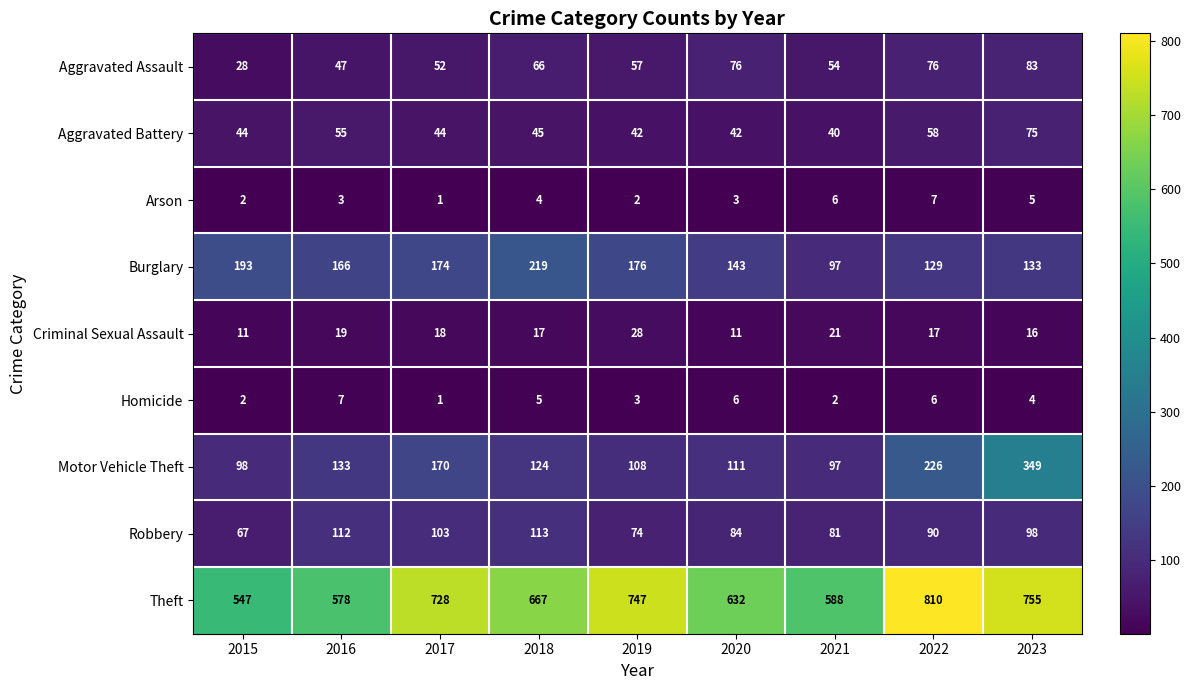

What is the approximate value of Arson at 2022?

7